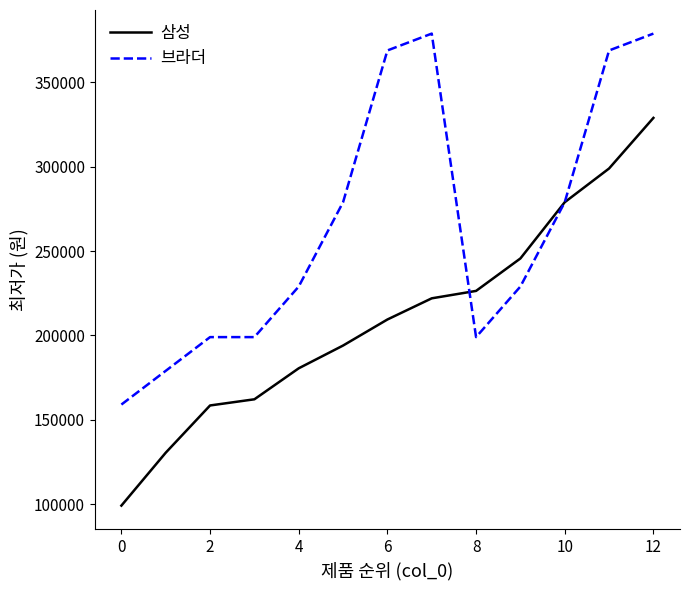

Does the chart display data point markers on the line(s)?

No